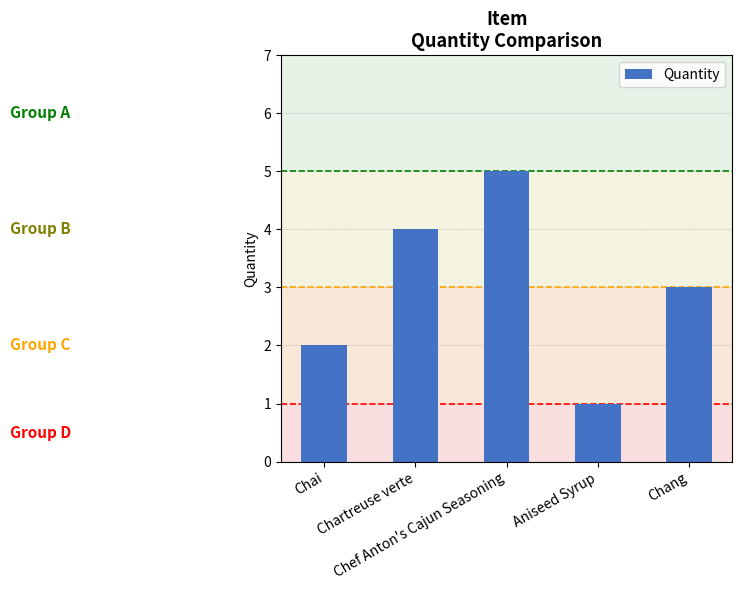

Does the chart contain stacked bars?

No